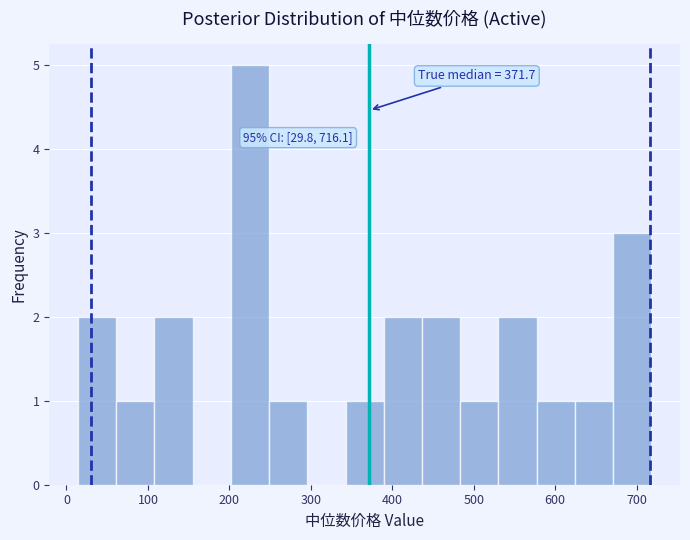

Over which range of the x-axis is the bar tallest?

200 to 250